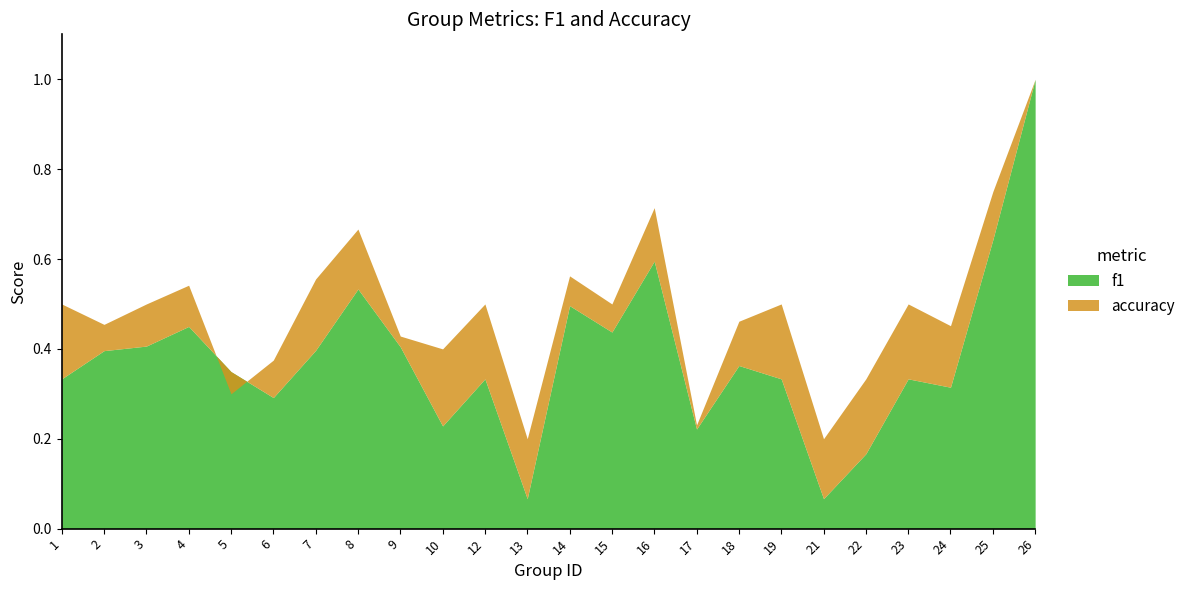

Does the chart display data point markers on the line(s)?

No